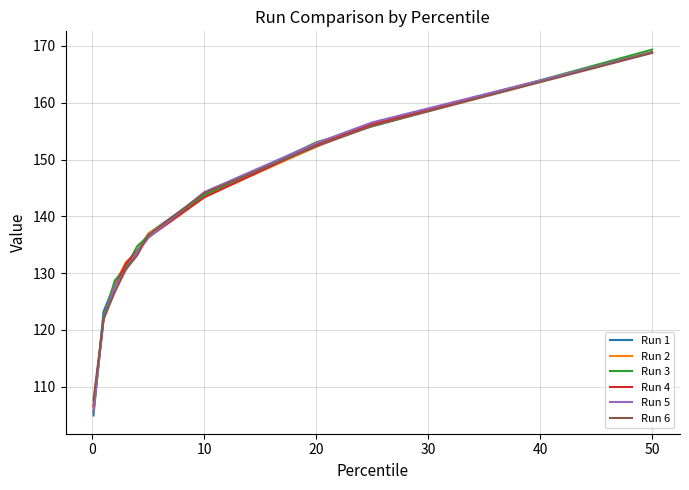

True or false: Run 4 and Run 6 cross at least once.

True